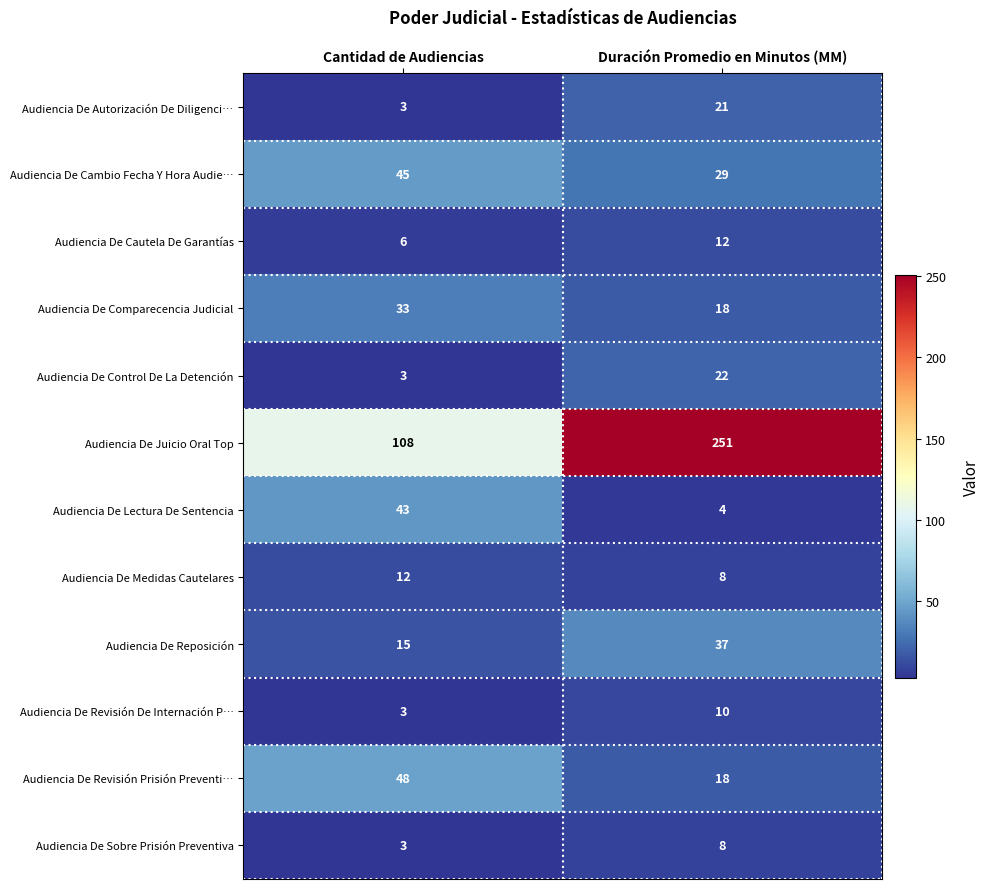

Which series changed the most between Cantidad de Audiencias and Duración Promedio en Minutos (MM)?

Audiencia De Juicio Oral Top